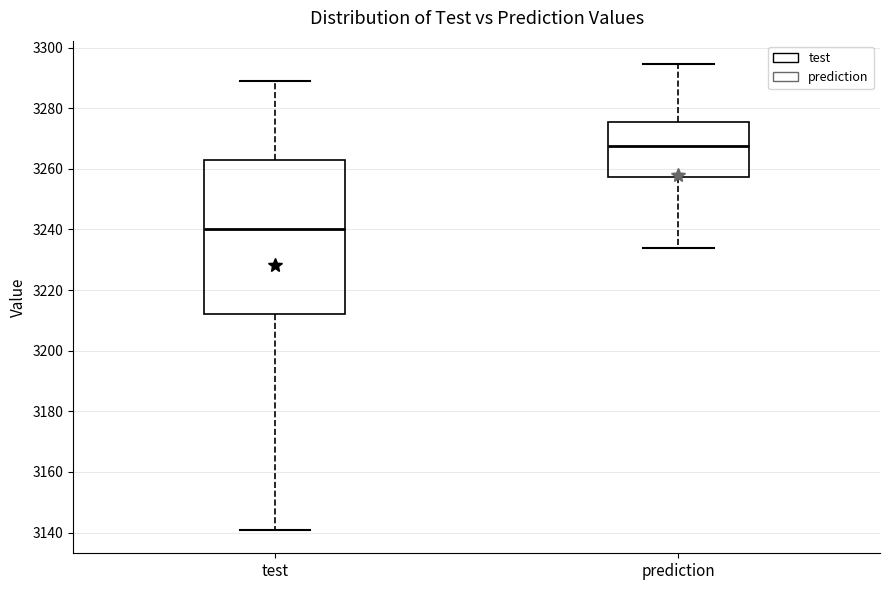

Which box's median line is the lowest?

test